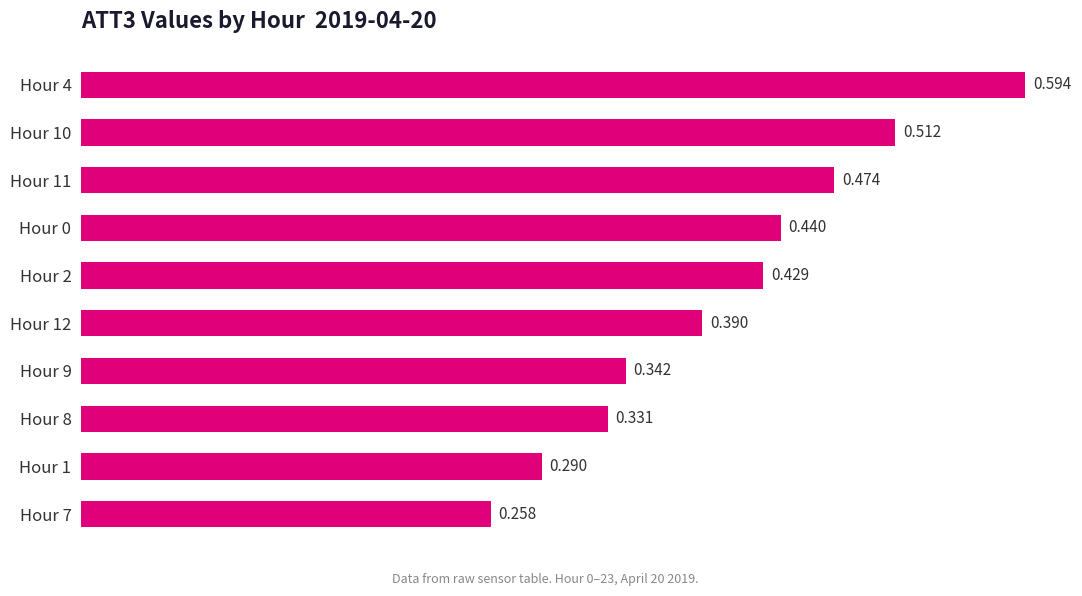

List the labels in order of value, largest first.

Hour 4, Hour 10, Hour 11, Hour 0, Hour 2, Hour 12, Hour 9, Hour 8, Hour 1, Hour 7